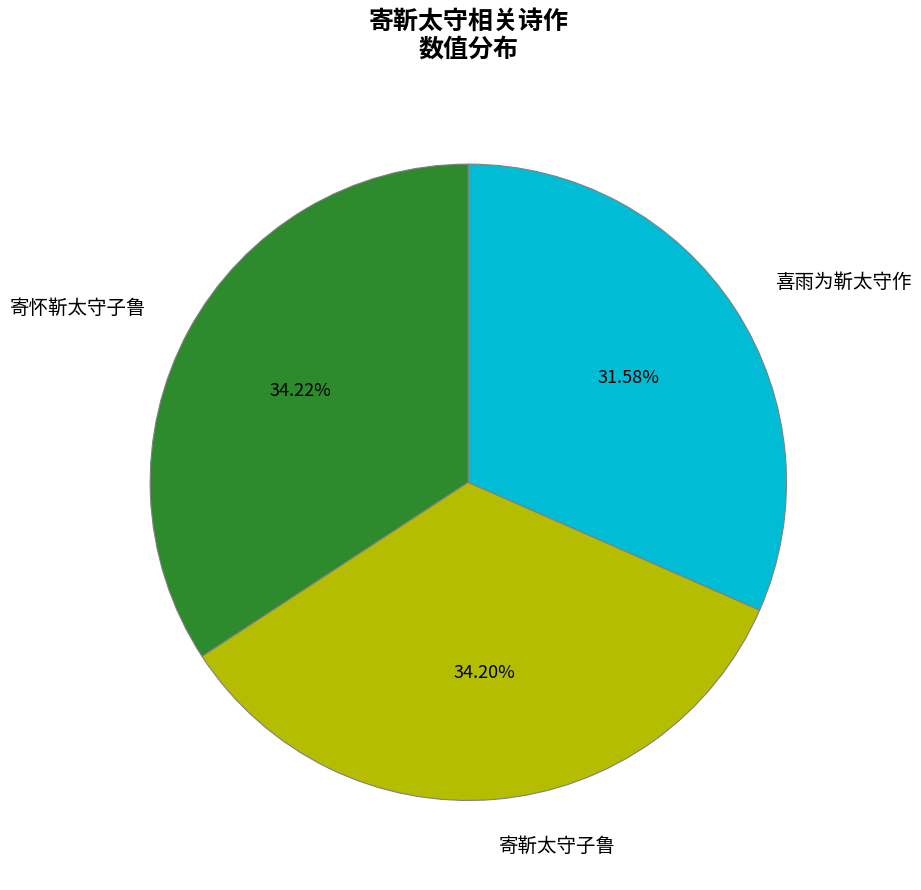

Is there any slice that represents more than half of the pie?

No